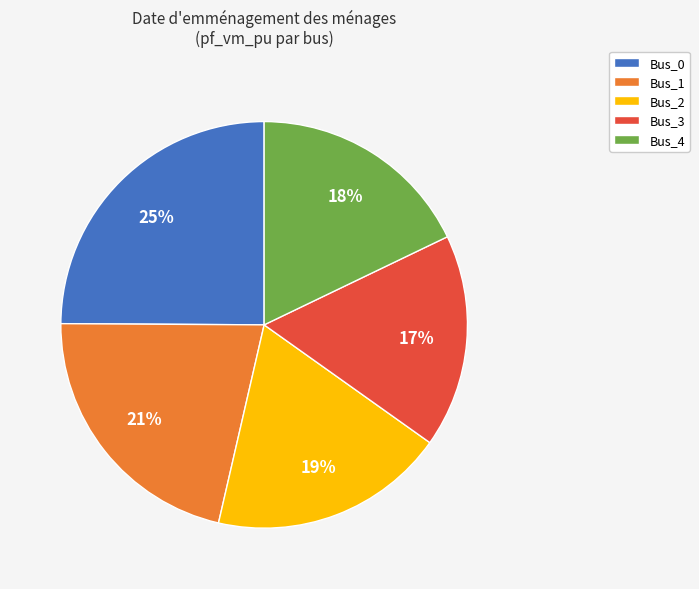

The Bus_2 slice represents 19% of the pie. True or false?

True